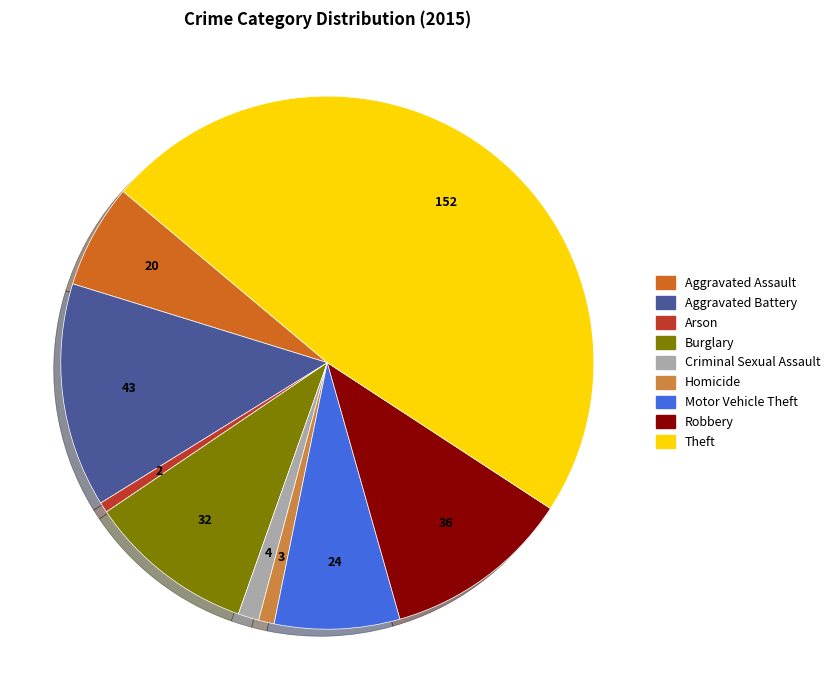

How many segments does this pie chart have?

9